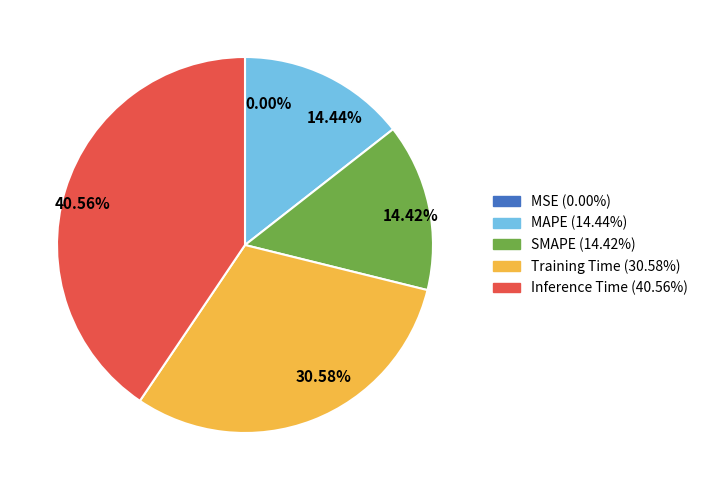

Between 40.56% and 30.58%, which is larger?

40.56%